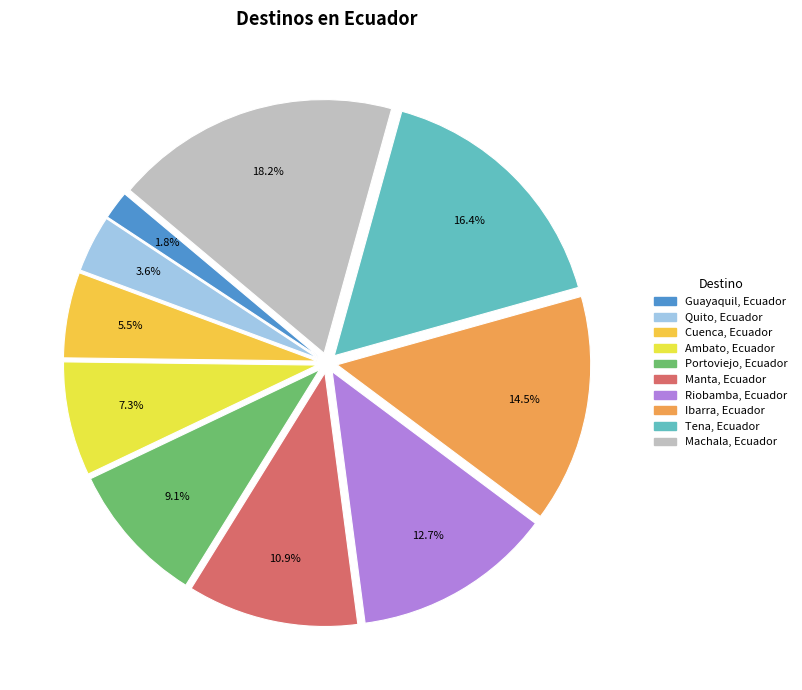

Does Manta, Ecuador account for over 50% of the chart?

No